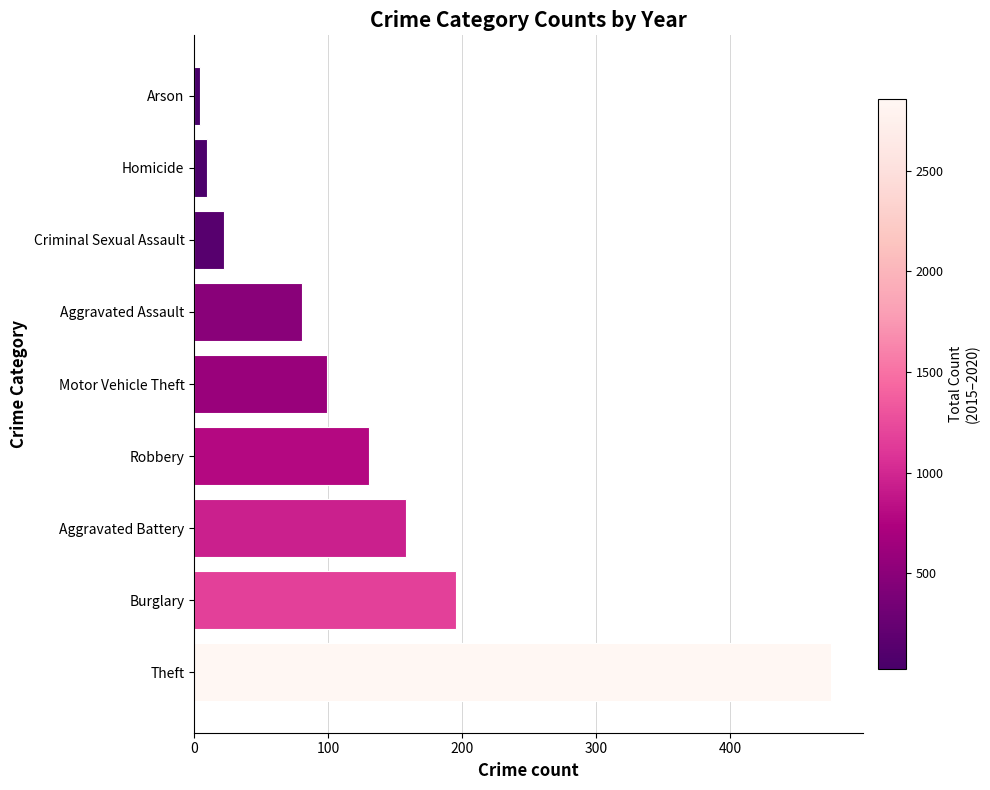

At which label is the value closest to 239?

Burglary